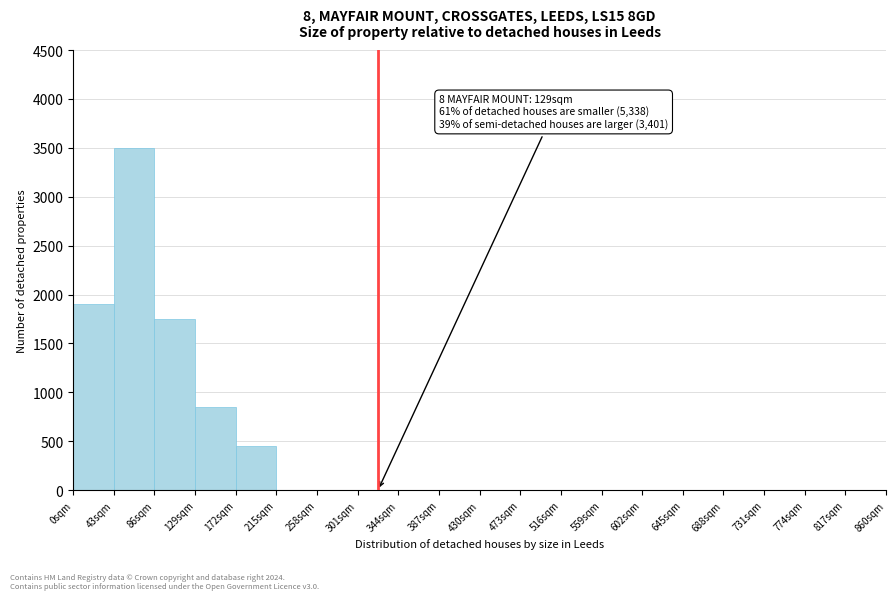

Reading left to right, extract all data points from this chart.

0sqm=1900	43sqm=3500	86sqm=1750	129sqm=850	172sqm=450	215sqm=1	258sqm=1	301sqm=1	344sqm=1	387sqm=1	430sqm=1	473sqm=1	516sqm=1	559sqm=1	602sqm=1	645sqm=1	688sqm=1	731sqm=1	774sqm=1	817sqm=1